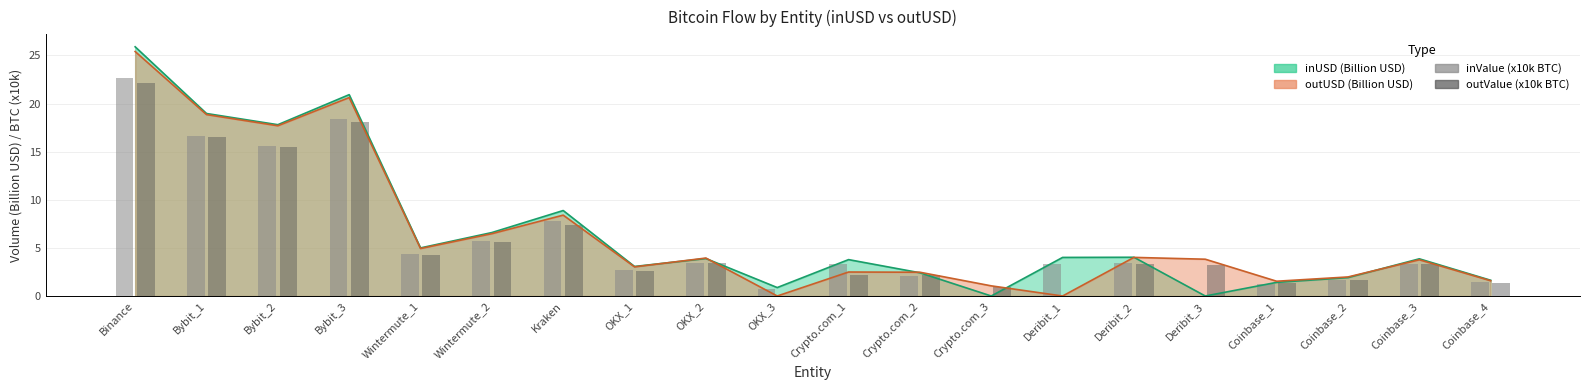

What is the label of the 13th bar from the right?

OKX_1